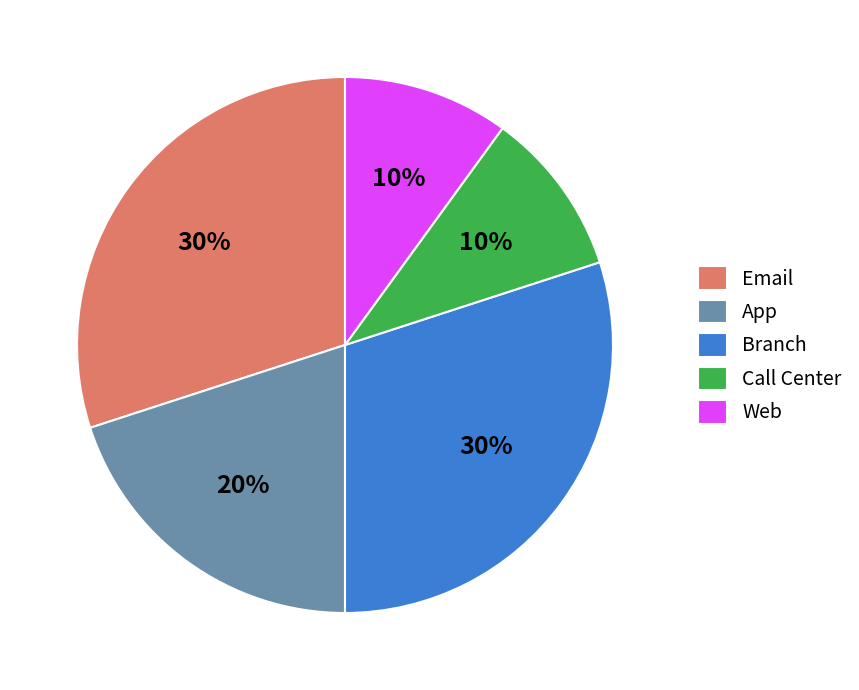

Combined, do Web and Branch account for over 50%?

No